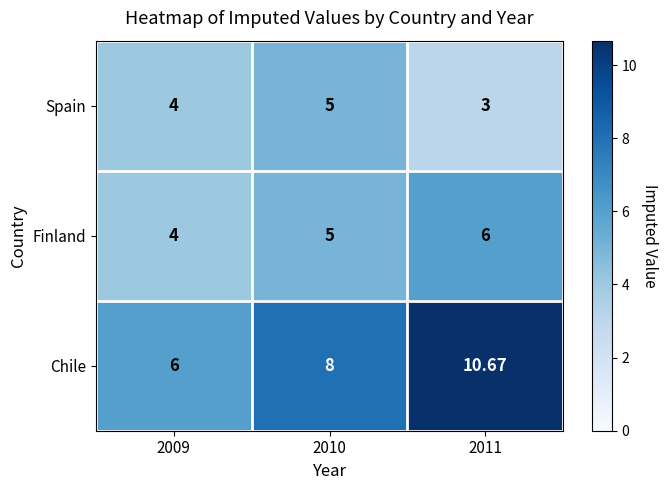

How many distinct data groups are displayed?

3